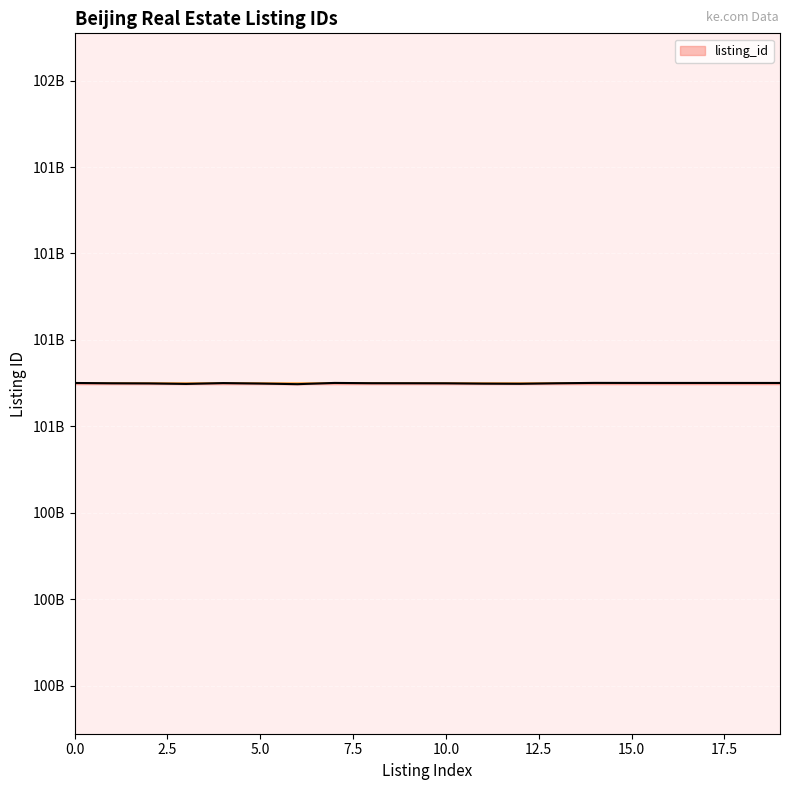

How many interior local peaks (higher than both neighbors) does the data have?

3